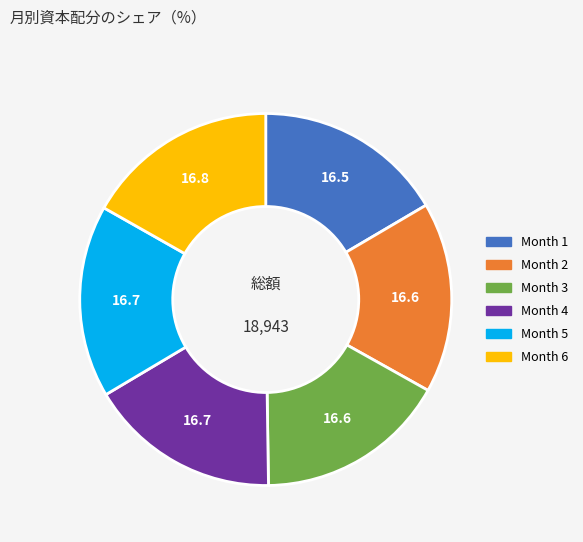

Count the number of slices in the pie.

6